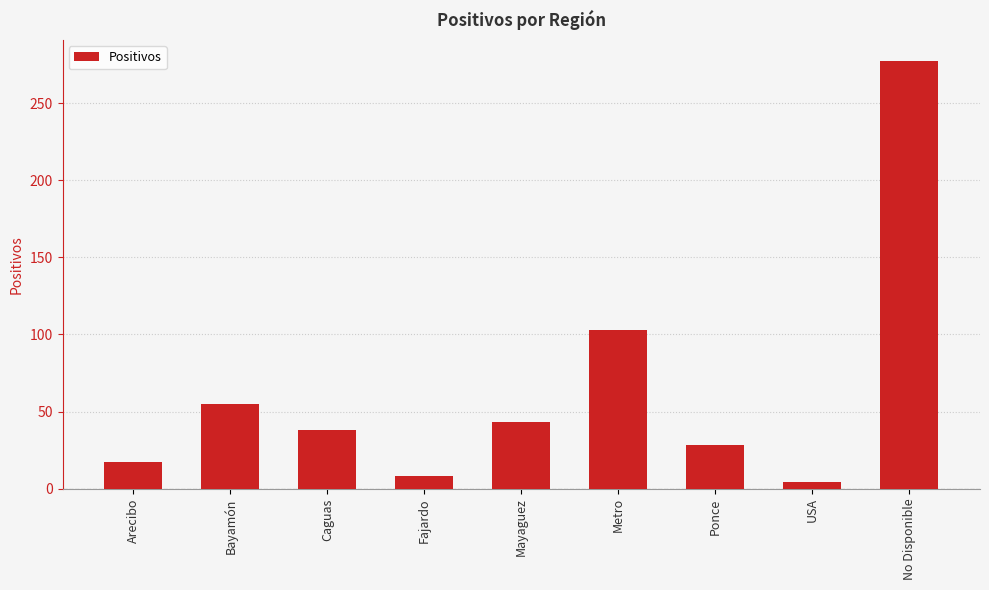

Which category has the highest value across all series?

No Disponible